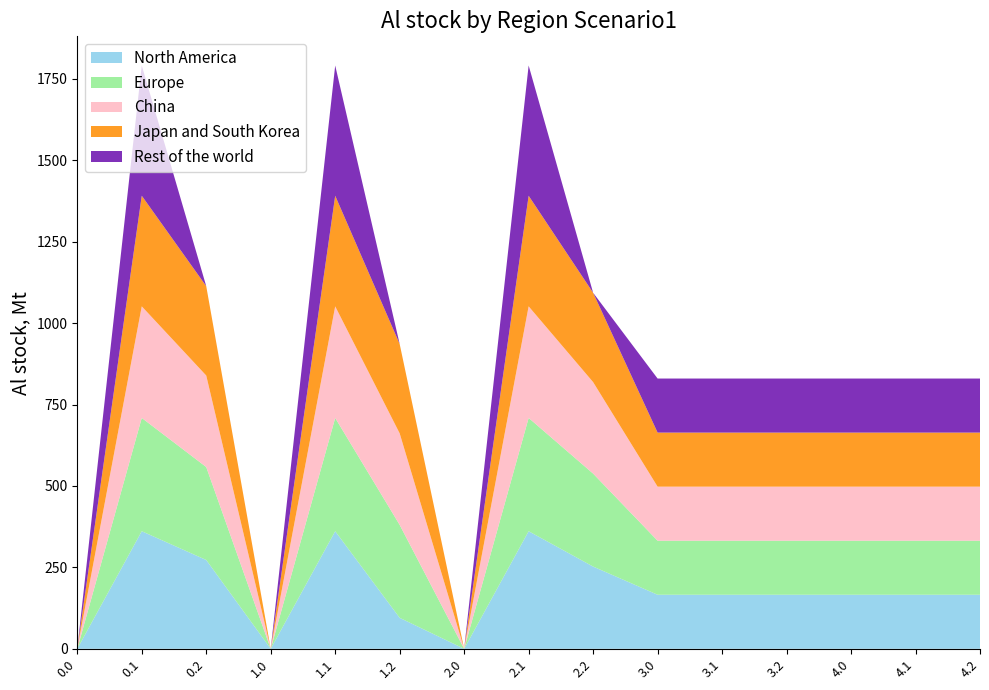

What is the total value across all series at 2.1?

1791.3